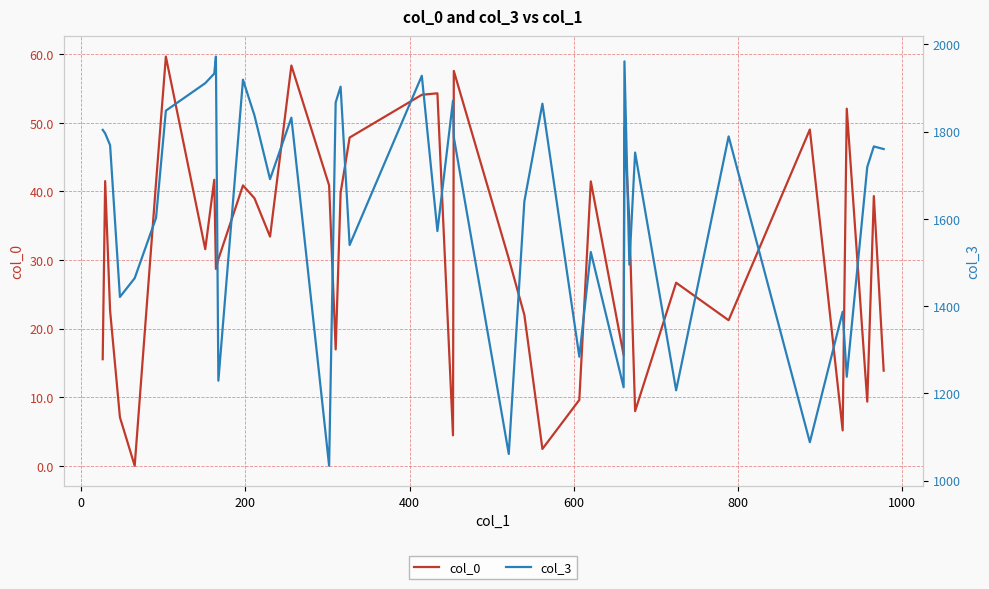

True or false: col_0 and col_3 cross at least once.

False